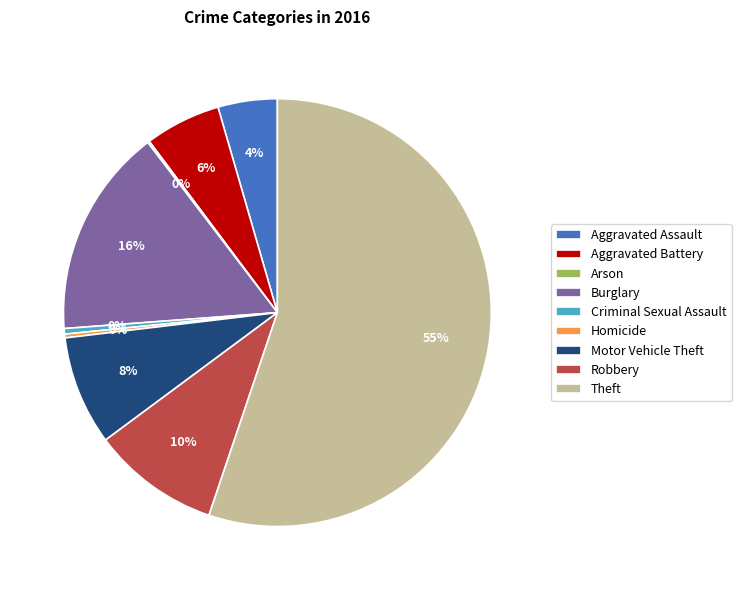

Does Theft represent more than half of the total?

Yes